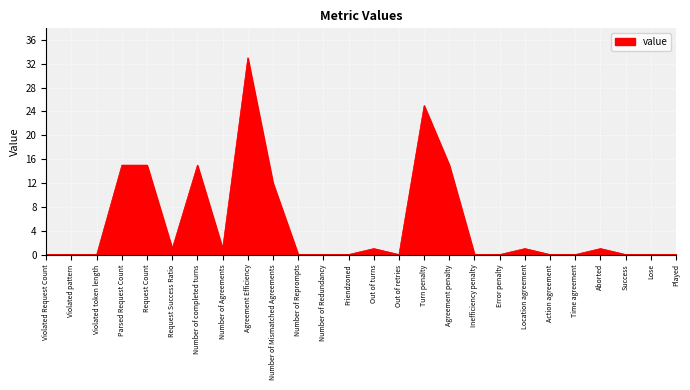

At which category does the chart reach its peak across all series?

Agreement Efficiency